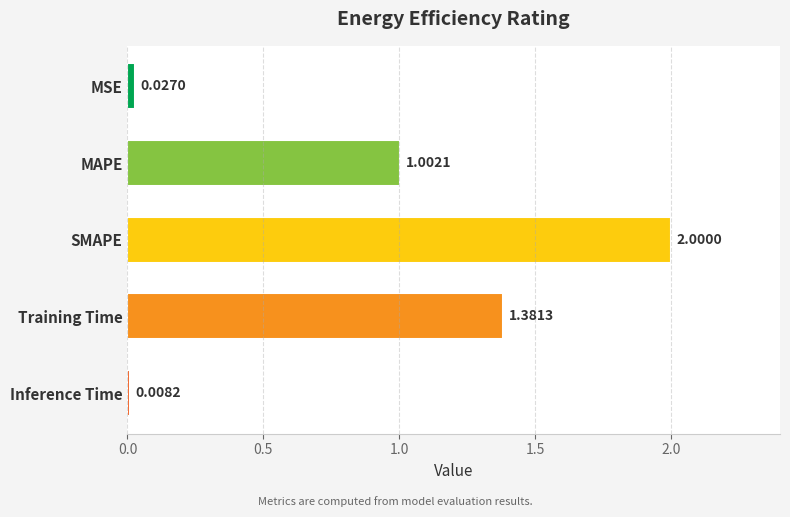

List the labels in order of value, smallest first.

Inference Time, MSE, MAPE, Training Time, SMAPE